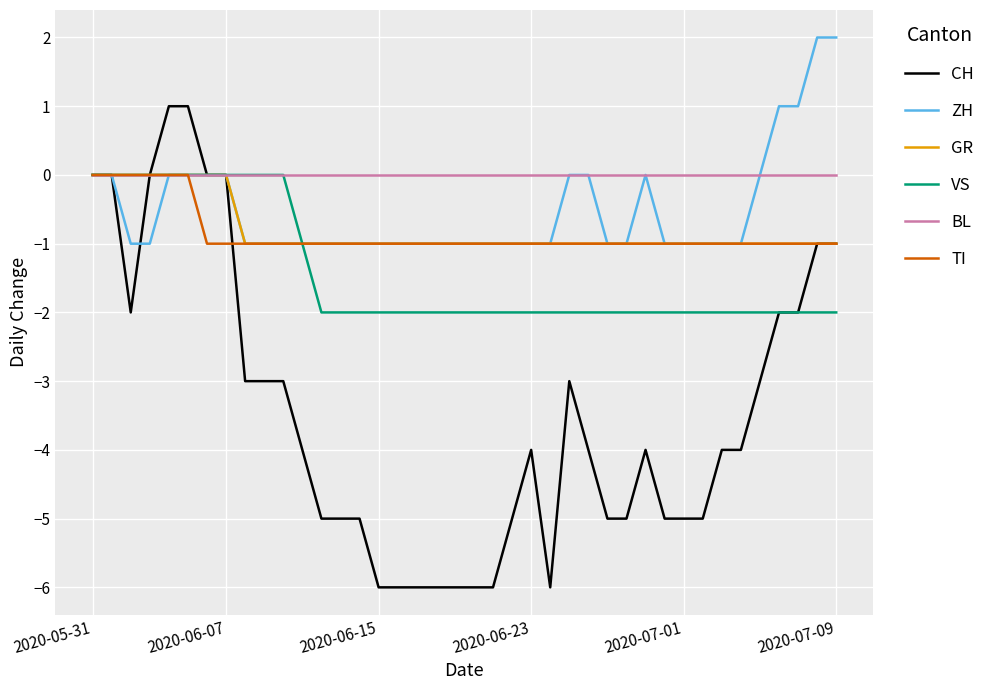

Which series has the largest total across all categories?

BL